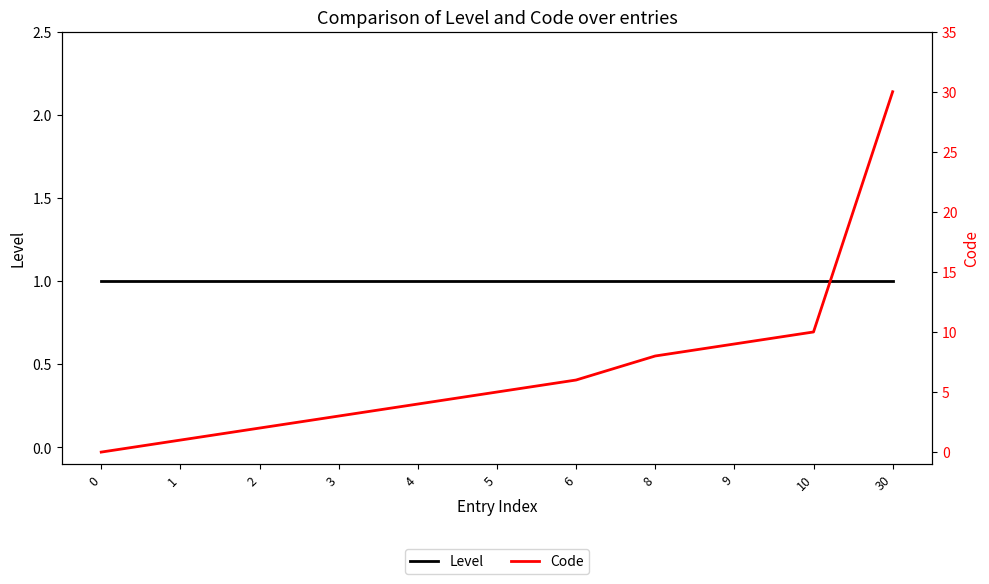

Rank the series by their average value, from highest to lowest.

Code, Level